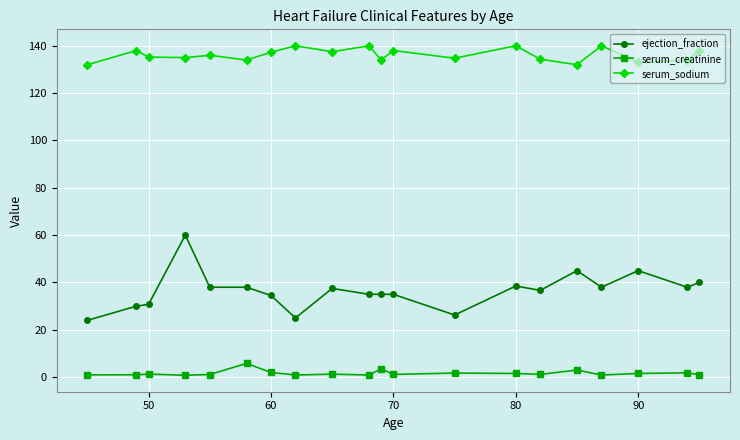

What is the sum of all serum_creatinine values?

33.3